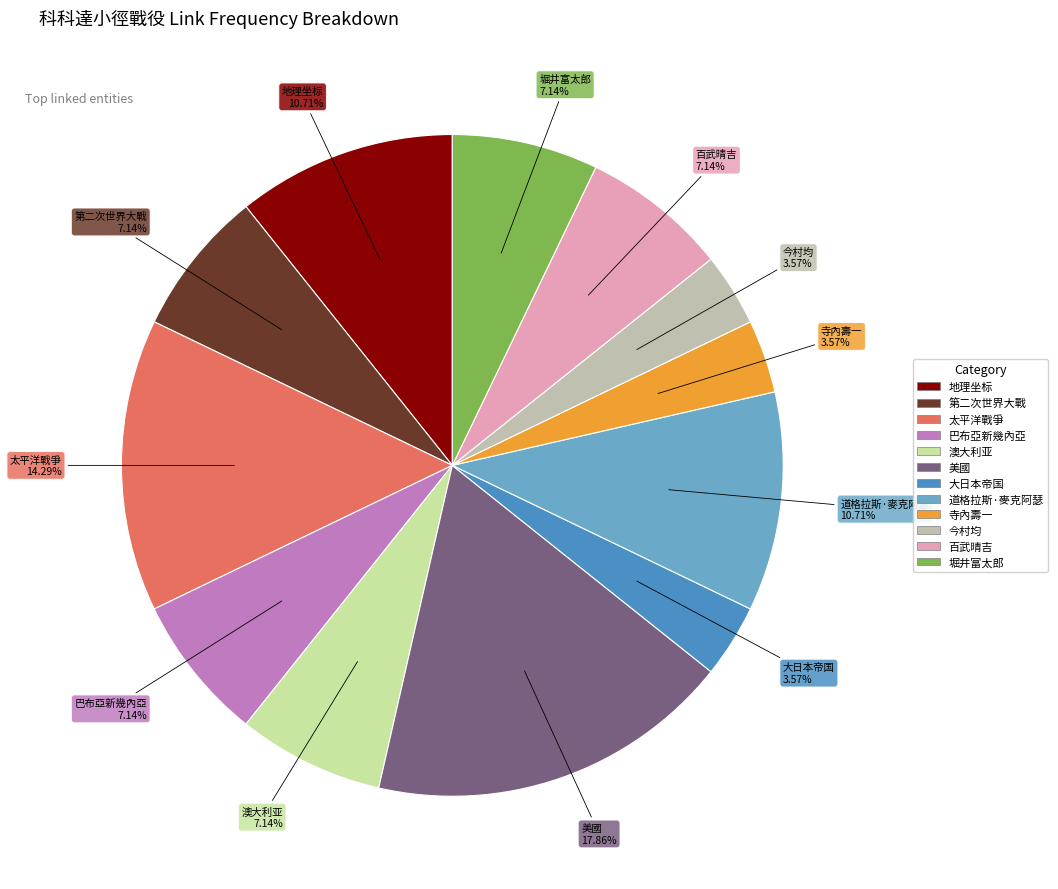

Is there any slice that represents more than half of the pie?

No